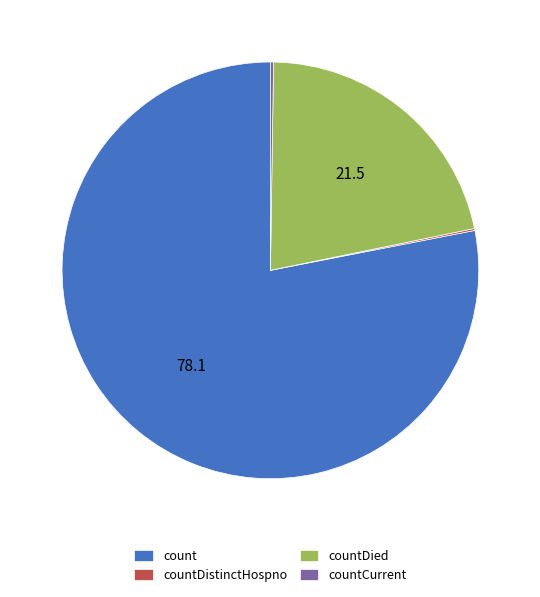

Is there a majority slice in this chart?

Yes